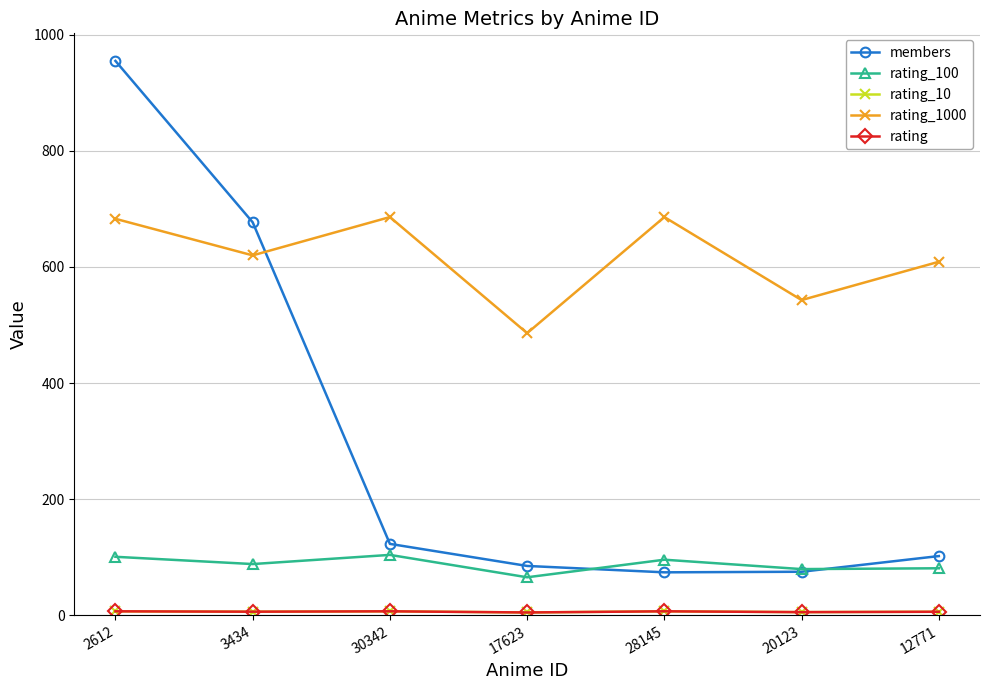

Is this an area chart (filled region under the line)?

No